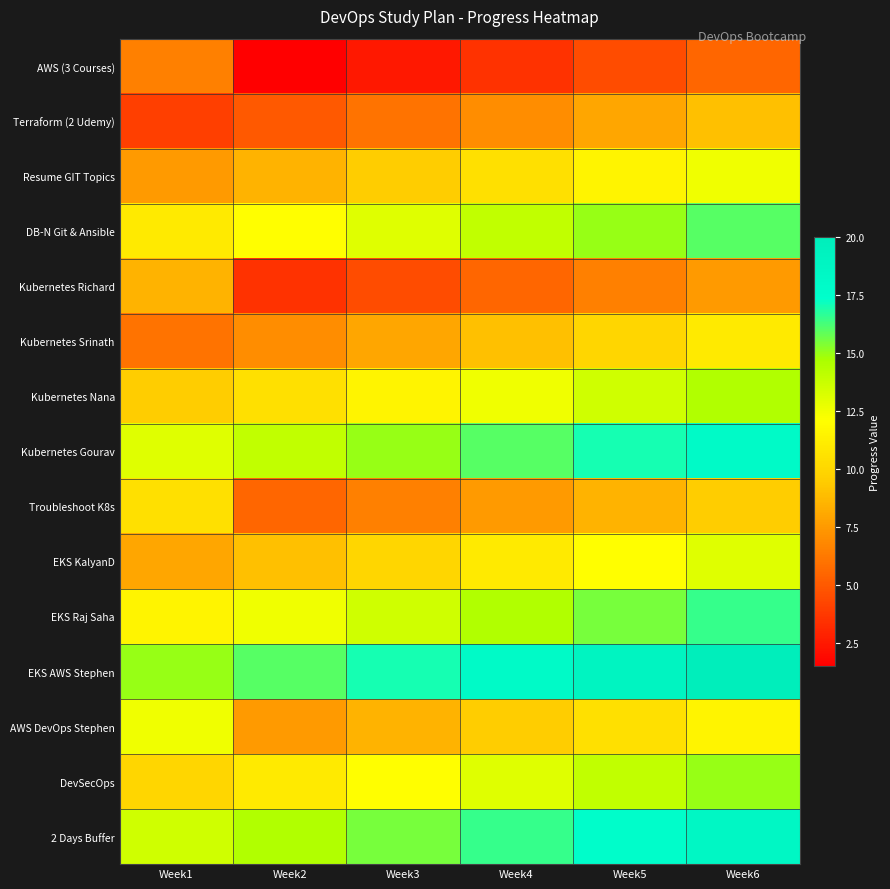

Which label corresponds to the smallest value in the chart?

Week2